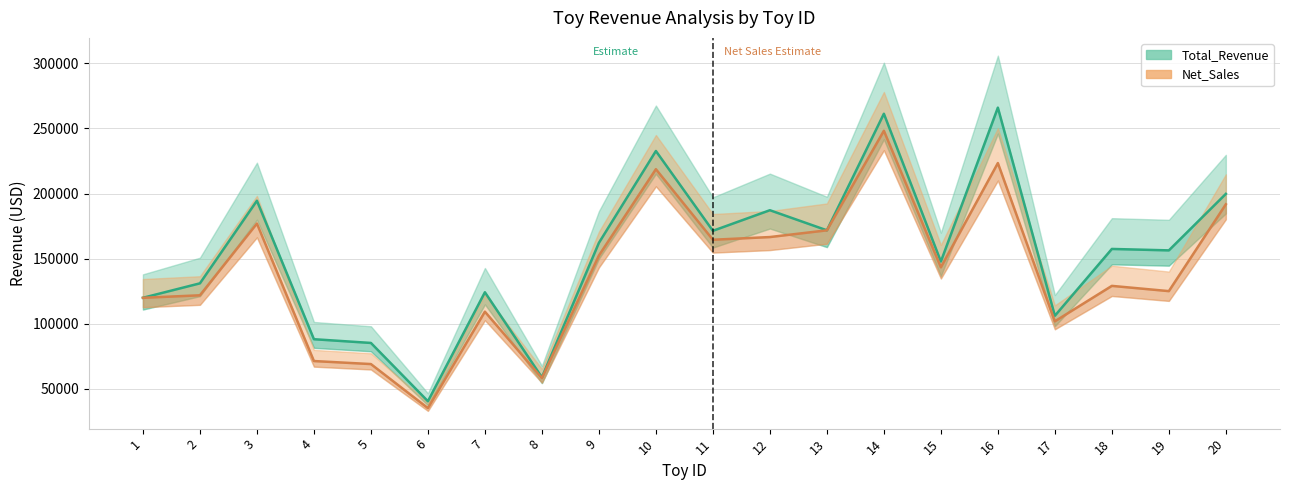

True or false: Total_Revenue has a value of 120000.0 at 1.

True